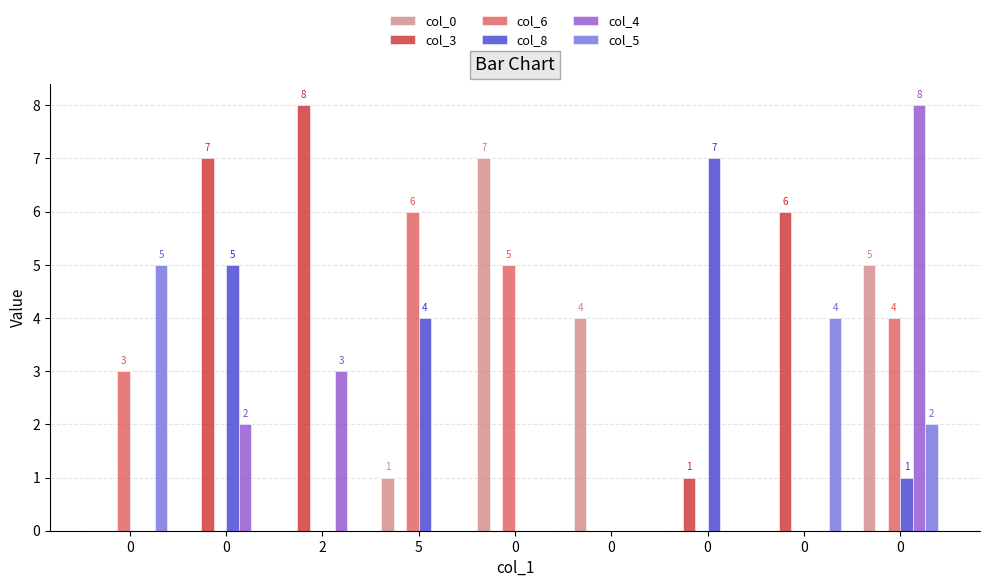

What is the sum of all col_6 values?

18